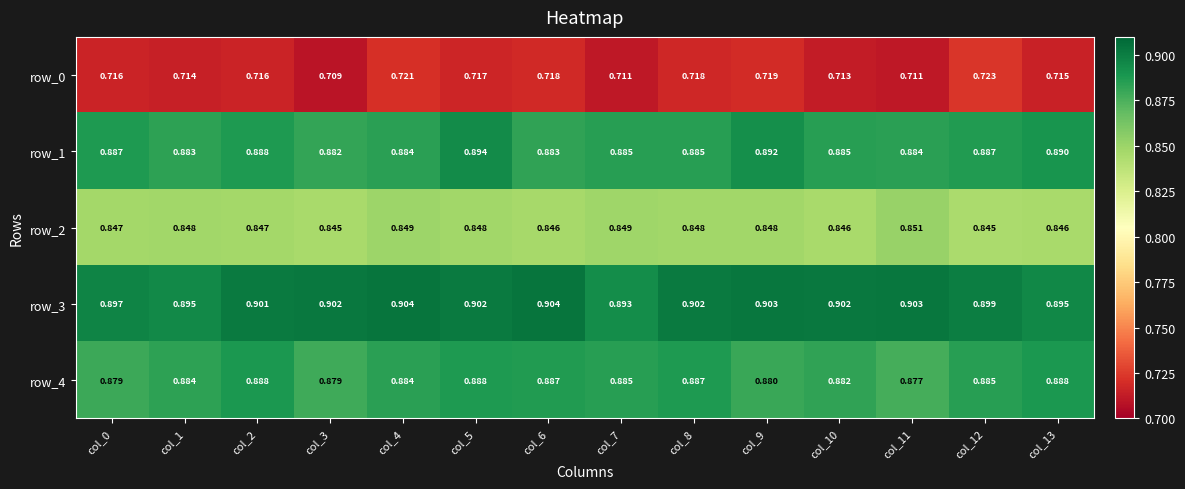

Is the value of row_4 at col_3 greater than the value of row_0 at col_7?

Yes